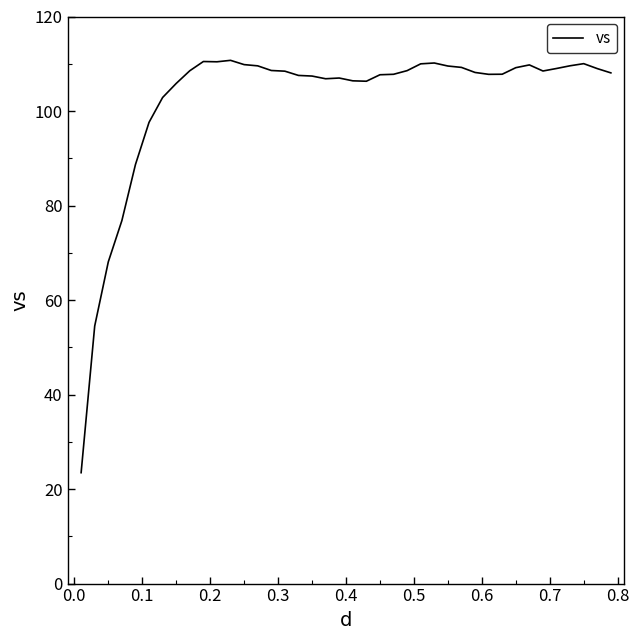

How many lines are shown in the chart?

1